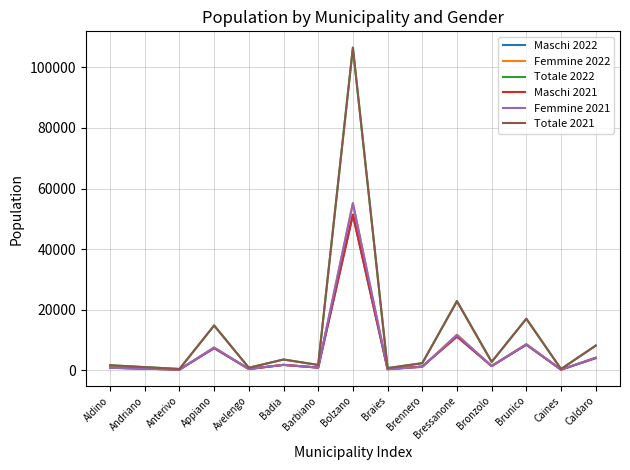

True or false: Totale 2021 has a value of 8107 at Caldaro.

True